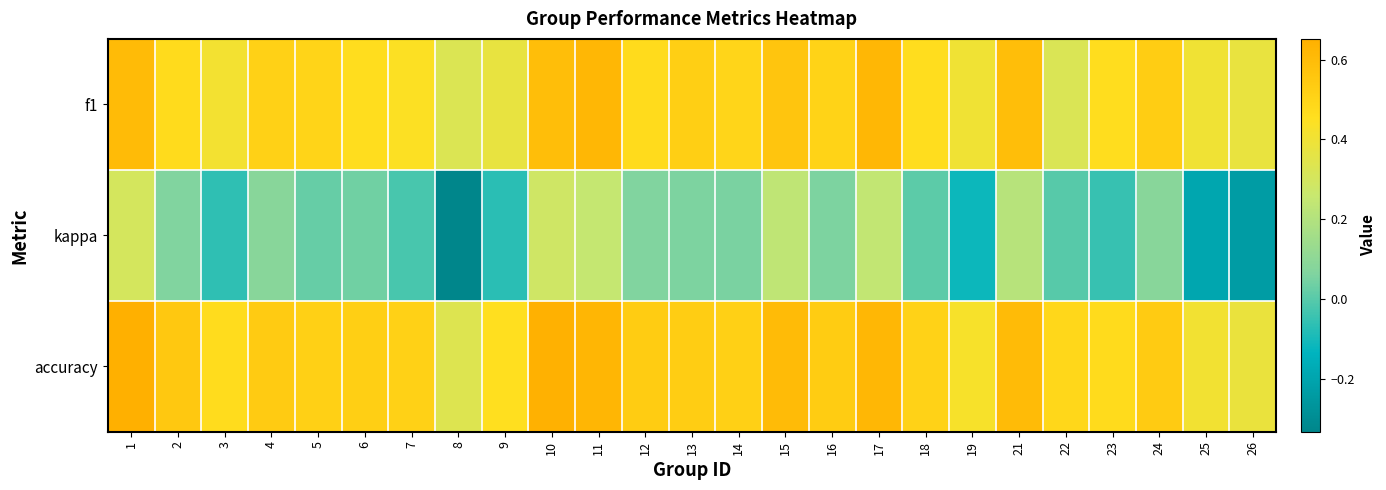

Which series changed the most between 2 and 11?

kappa